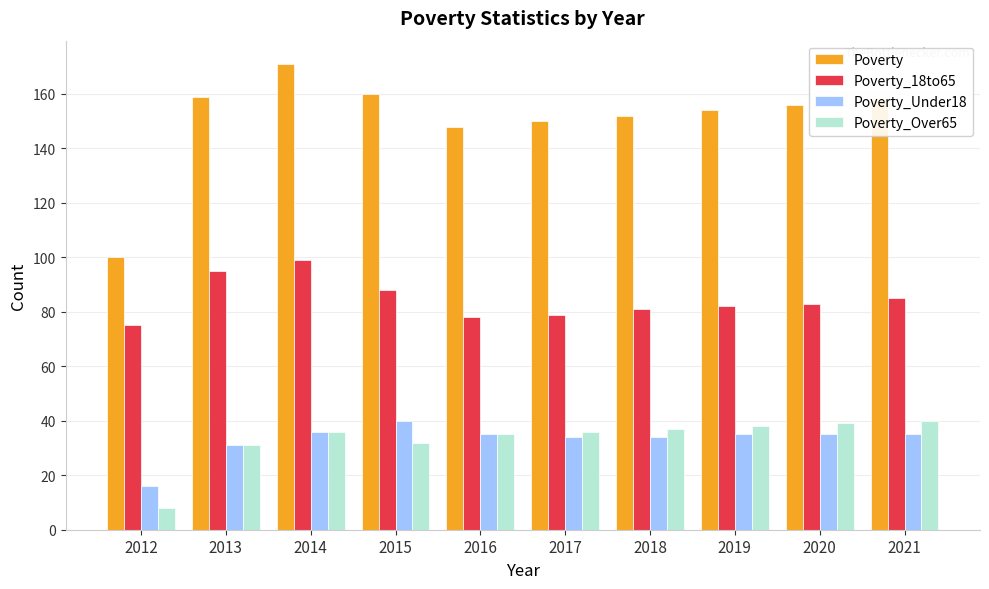

Reading left to right, what are all the values shown in this chart?

Poverty: 100	159	171	160	148	150	152	154	156	158
Poverty_18to65: 75	95	99	88	78	79	81	82	83	85
Poverty_Under18: 16	31	36	40	35	34	34	35	35	35
Poverty_Over65: 8	31	36	32	35	36	37	38	39	40